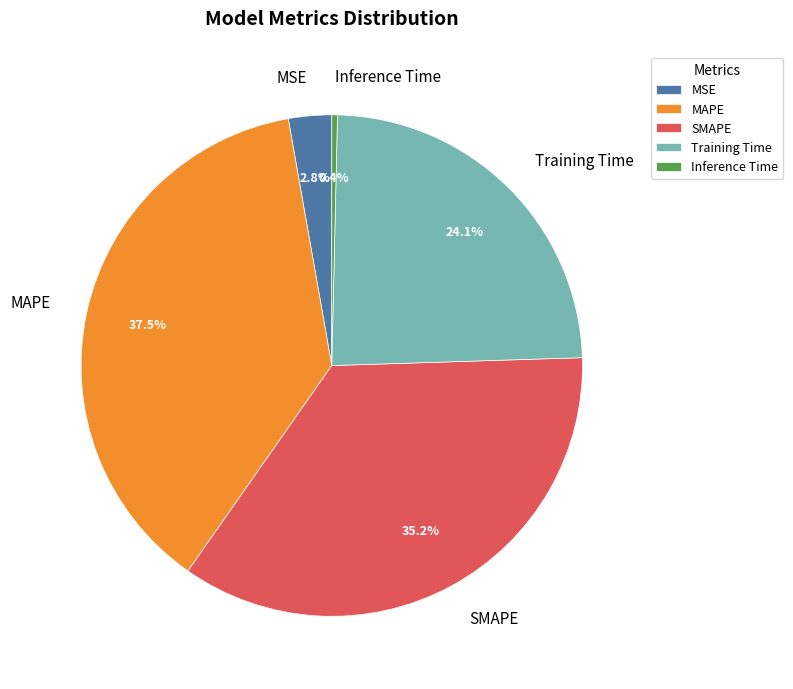

How many segments does this pie chart have?

5